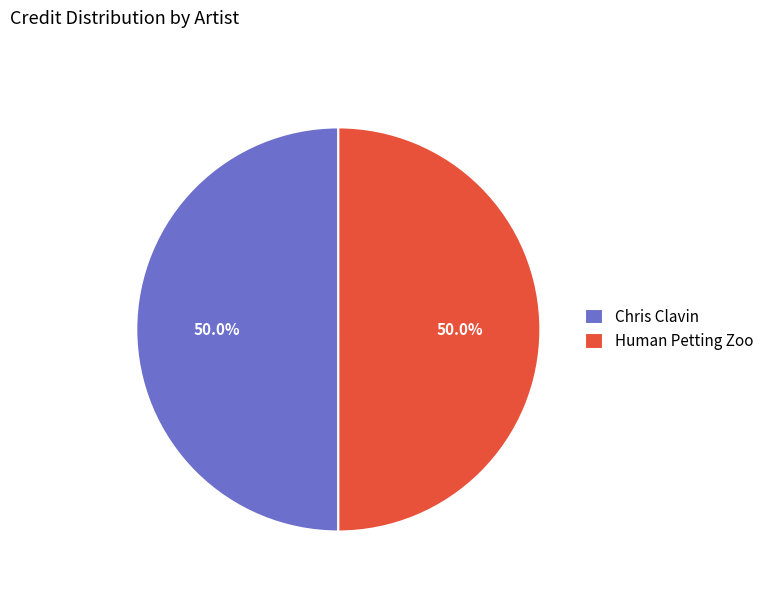

Is it true that Human Petting Zoo is 50% of the pie?

True